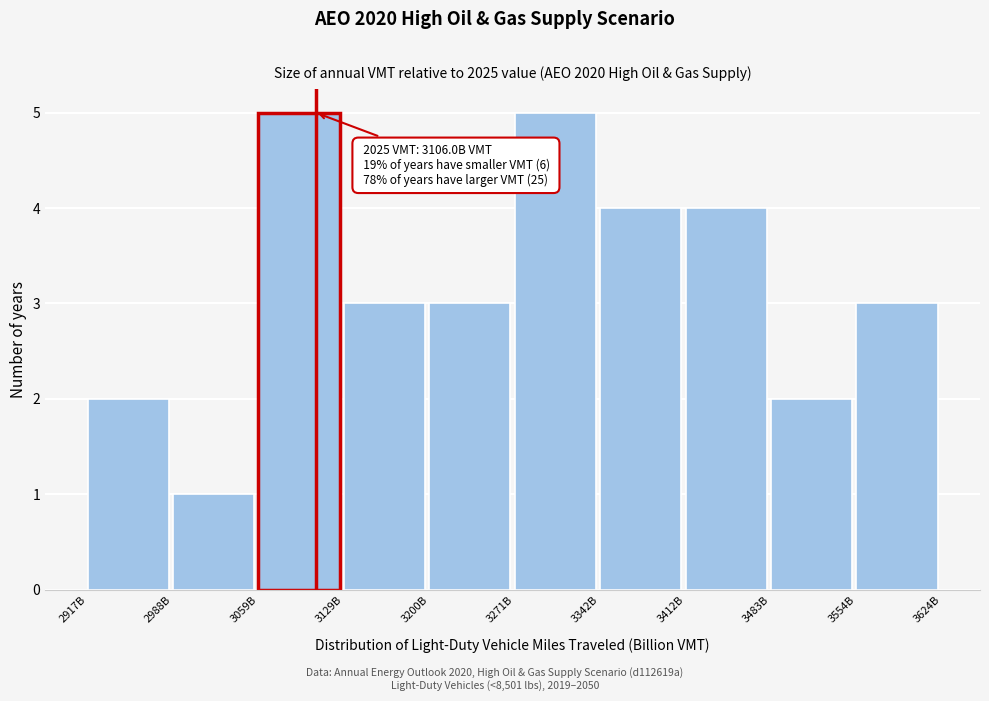

Reading left to right, extract all data points from this chart.

2917B=2	2988B=1	3059B=5	3129B=3	3200B=3	3271B=5	3342B=4	3412B=4	3483B=2	3554B=3